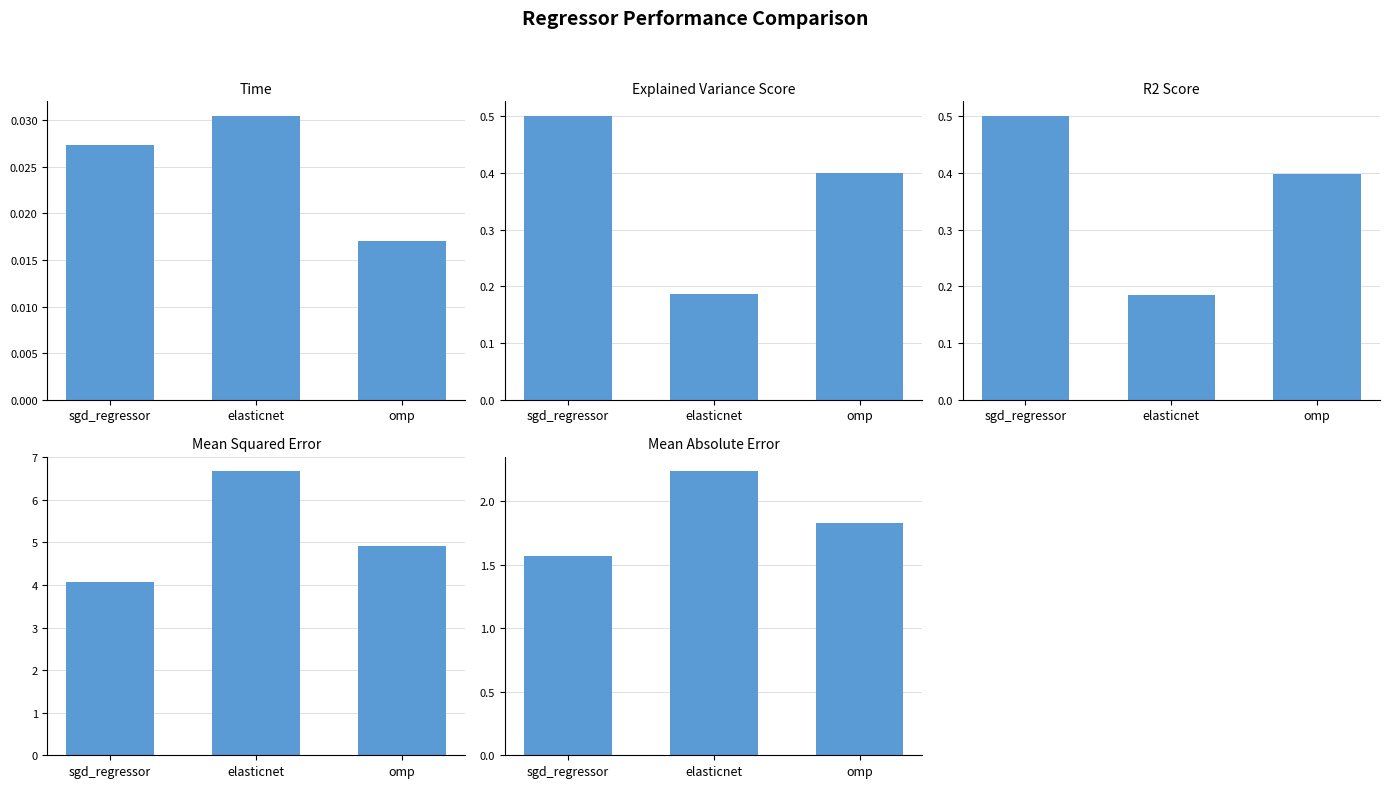

Is it true that explained_variance_score equals 0.1 at sgd_regressor?

False